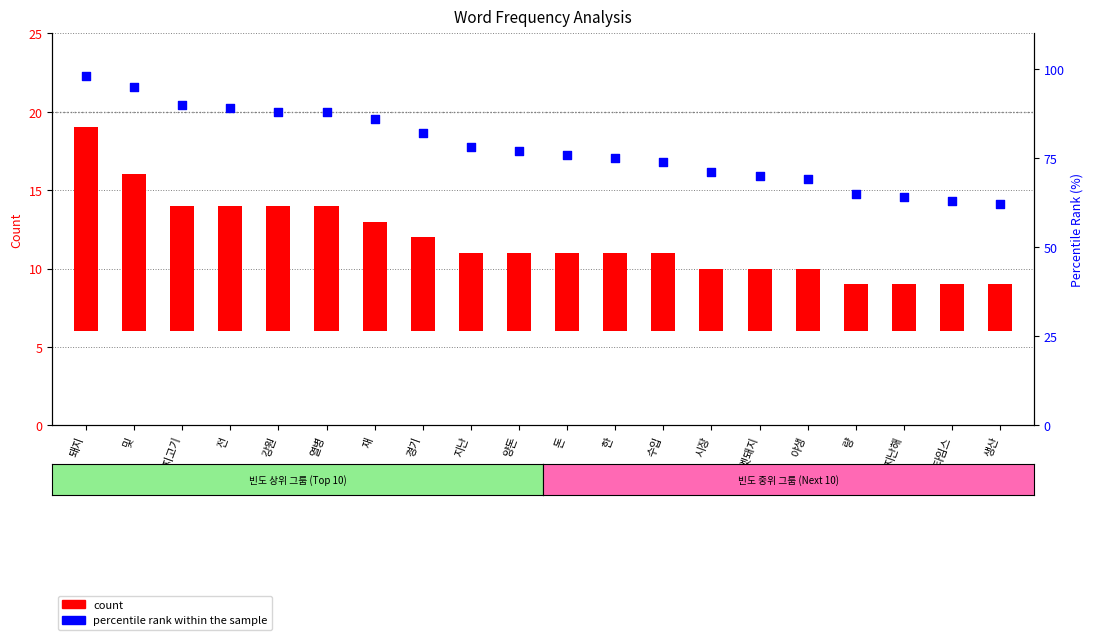

At how many categories does at least one series exceed 87?

6